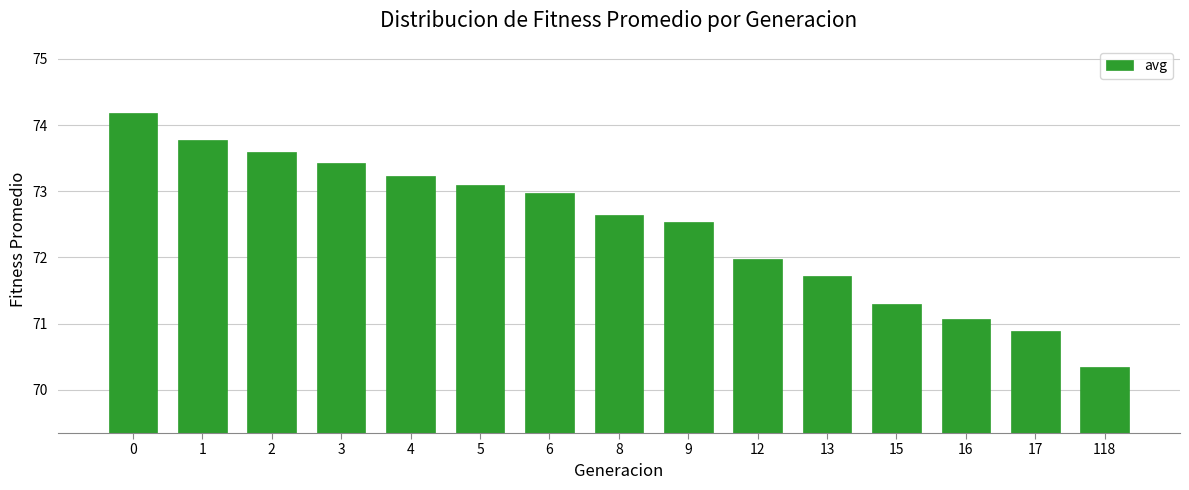

Reading right to left, extract all data points from this chart.

70.3	70.9	71.1	71.3	71.7	72.0	72.5	72.6	73.0	73.1	73.2	73.4	73.6	73.8	74.2